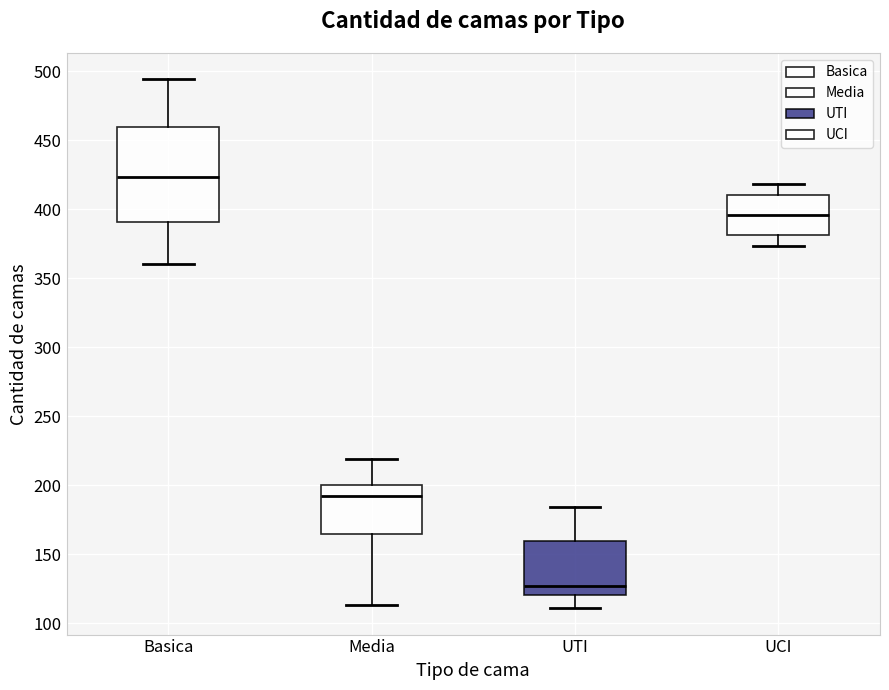

Reading left to right, read every box against the y-axis: the position of its median line, the range the box covers, and the ends of its whiskers. The values are not printed on the chart, so give them approximately, as read against the axis.

Basica: median 425, box 390 to 460, whiskers 360 to 495
Media: median 195, box 165 to 200, whiskers 115 to 220
UTI: median 125, box 120 to 160, whiskers 110 to 185
UCI: median 395, box 380 to 410, whiskers 375 to 420